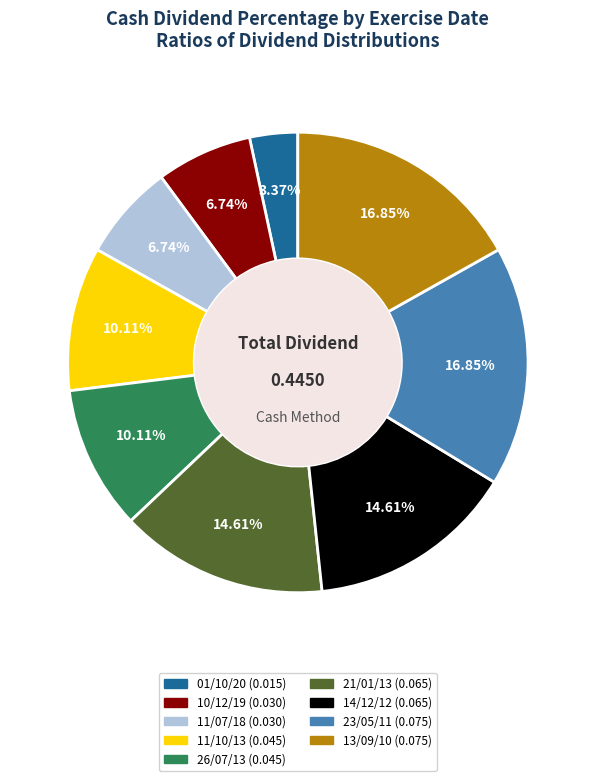

Is 23/05/11 the majority of the pie?

No